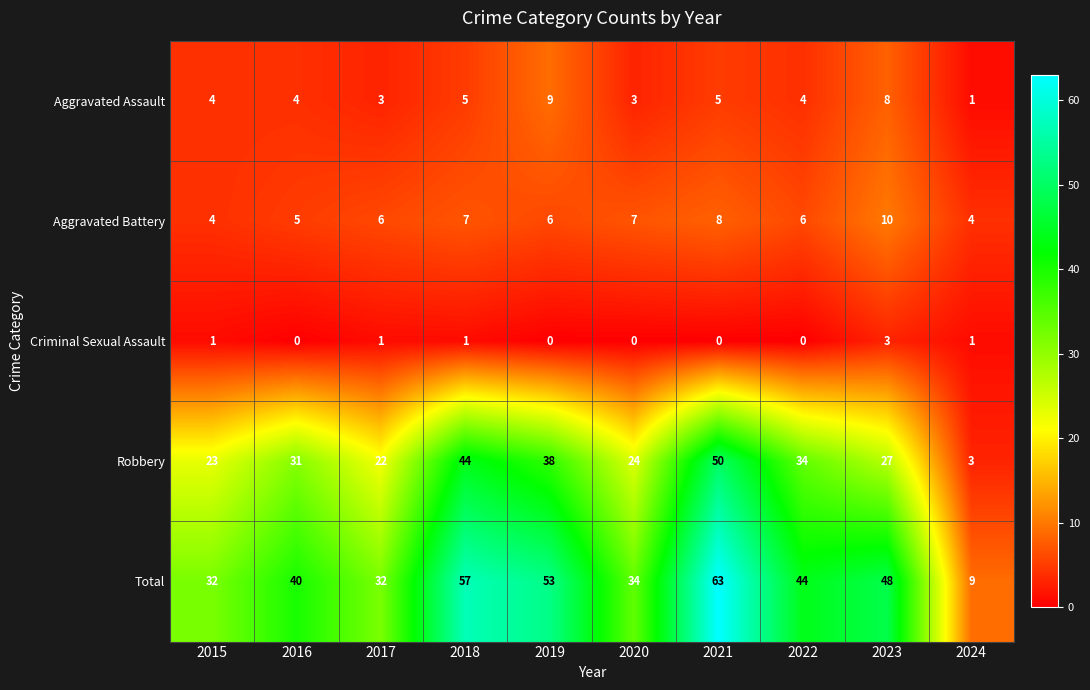

Which series has the largest total across all categories?

Total